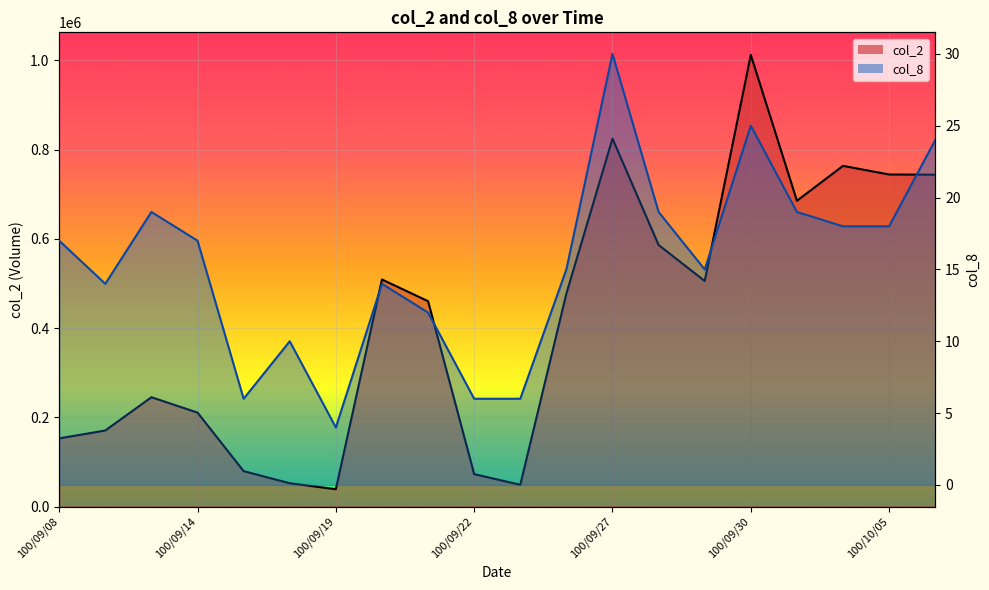

True or false: col_8 and col_2 intersect in this chart.

False